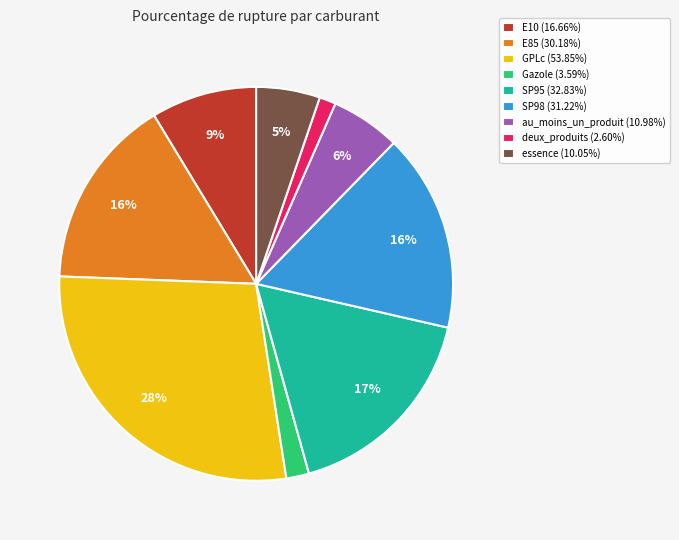

To the nearest percent, what percentage of the pie is SP95?

17%